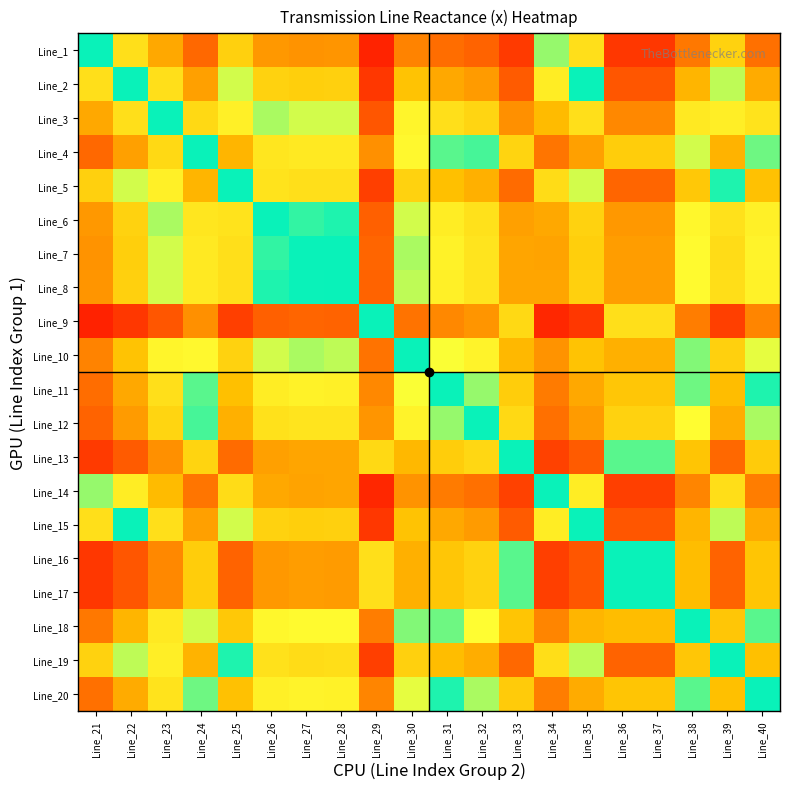

Which series has the widest spread of values?

Line_18